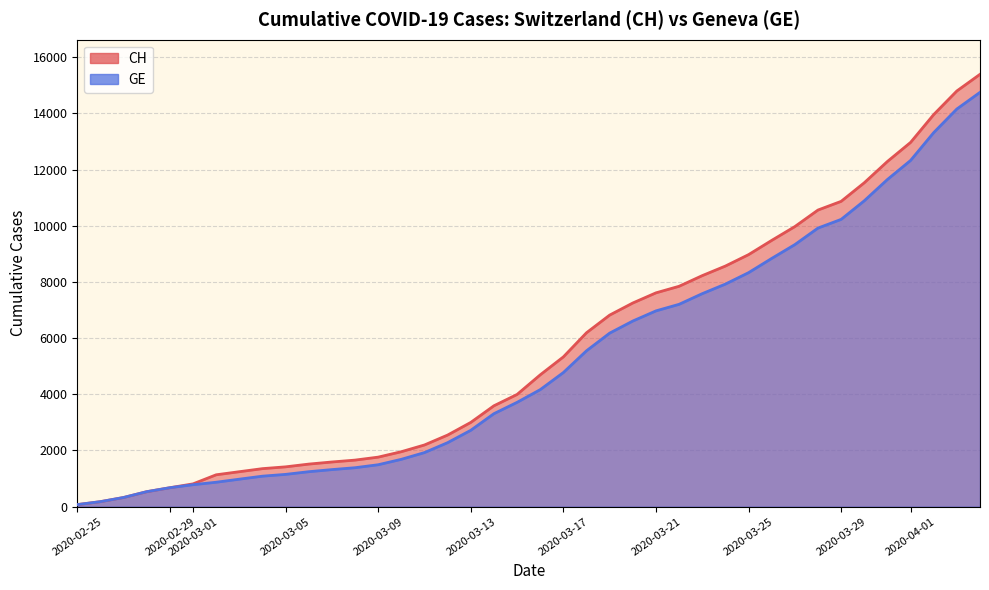

Is it true that GE equals 12430 at 2020-03-23?

False